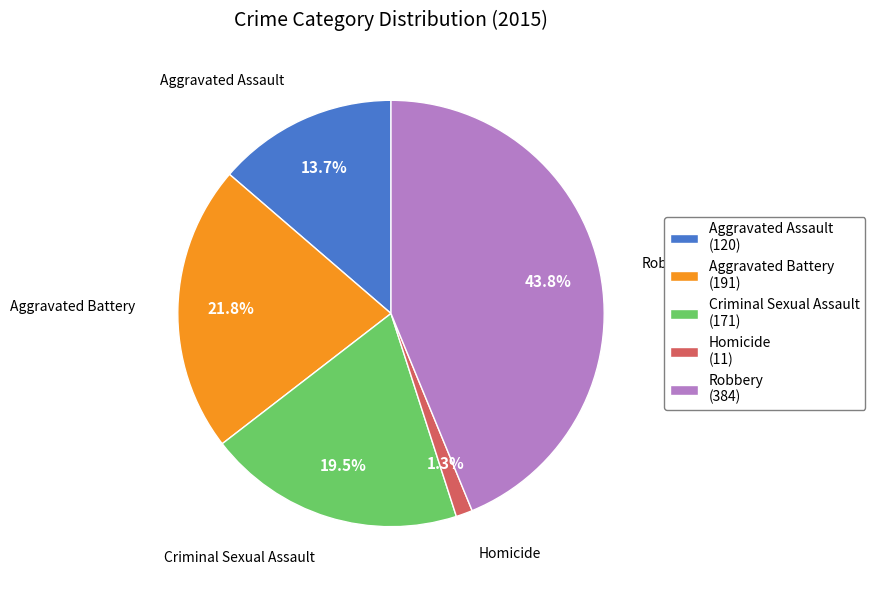

To the nearest percent, what is the combined percentage of Aggravated Battery and Homicide?

23%